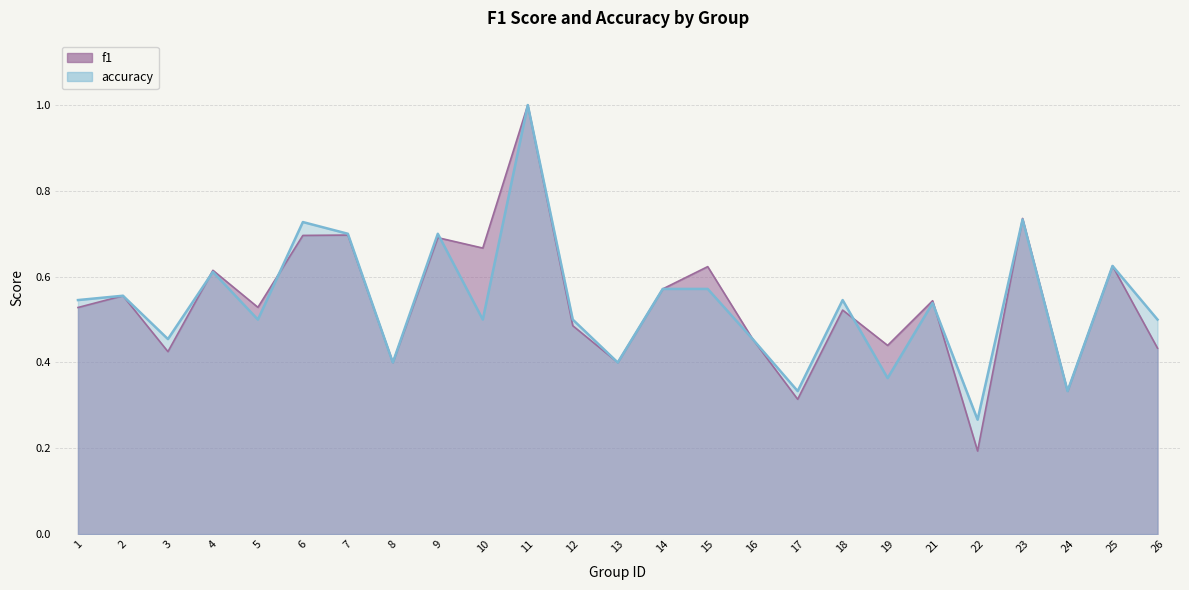

Does the chart have visible grid lines?

Yes